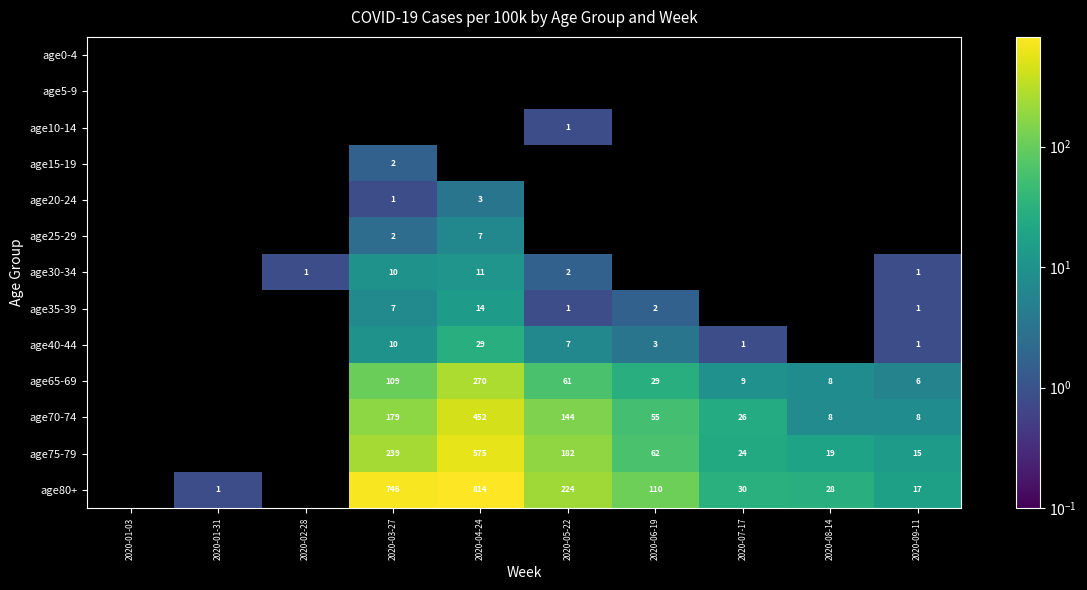

Is it true that age75-79 equals 9 at 2020-09-11?

False